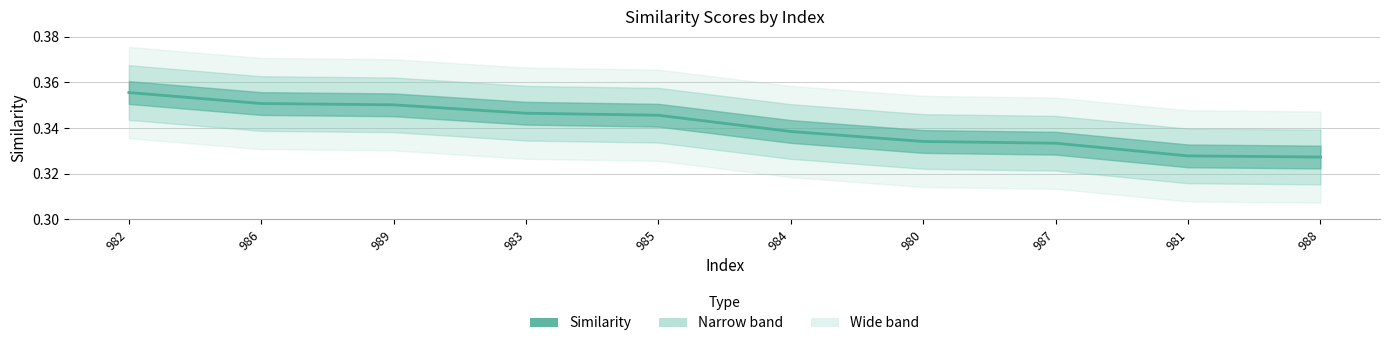

List the labels in order of value, smallest first.

988, 981, 987, 980, 984, 985, 983, 989, 986, 982